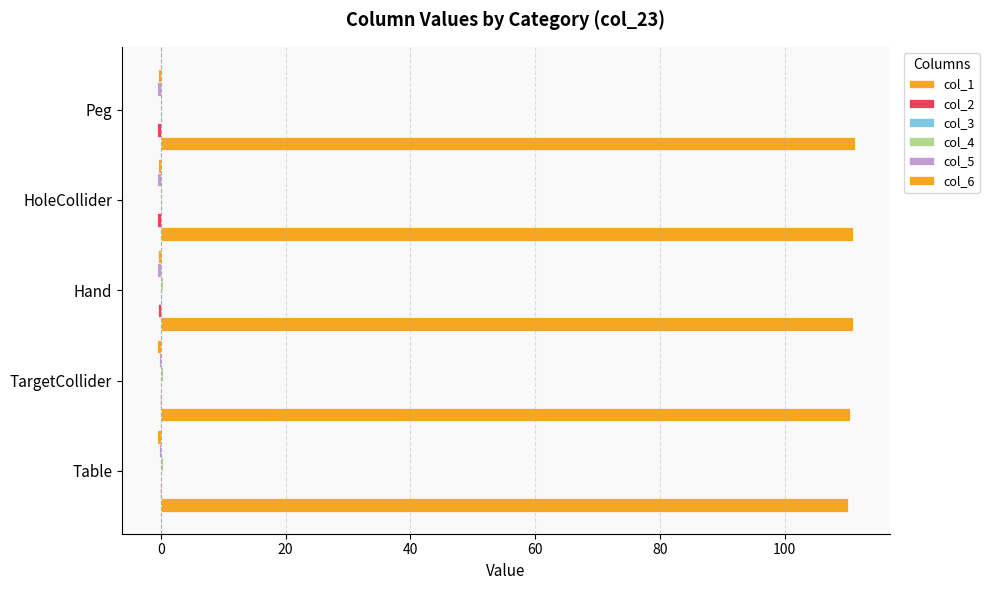

At how many categories does at least one series exceed 45?

5